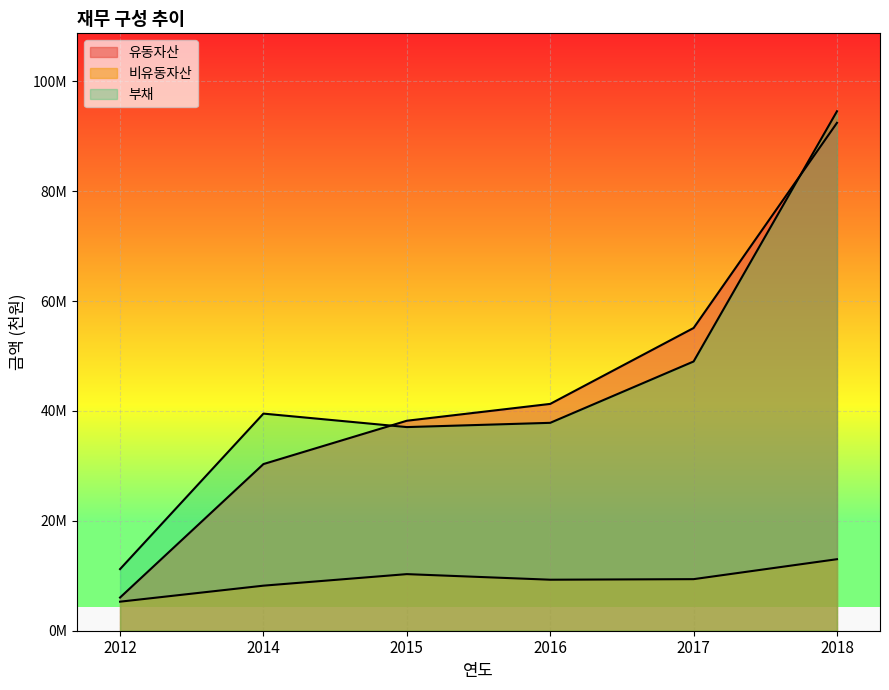

What is the value of the 유동자산 point at the 3rd from the left?

38224308